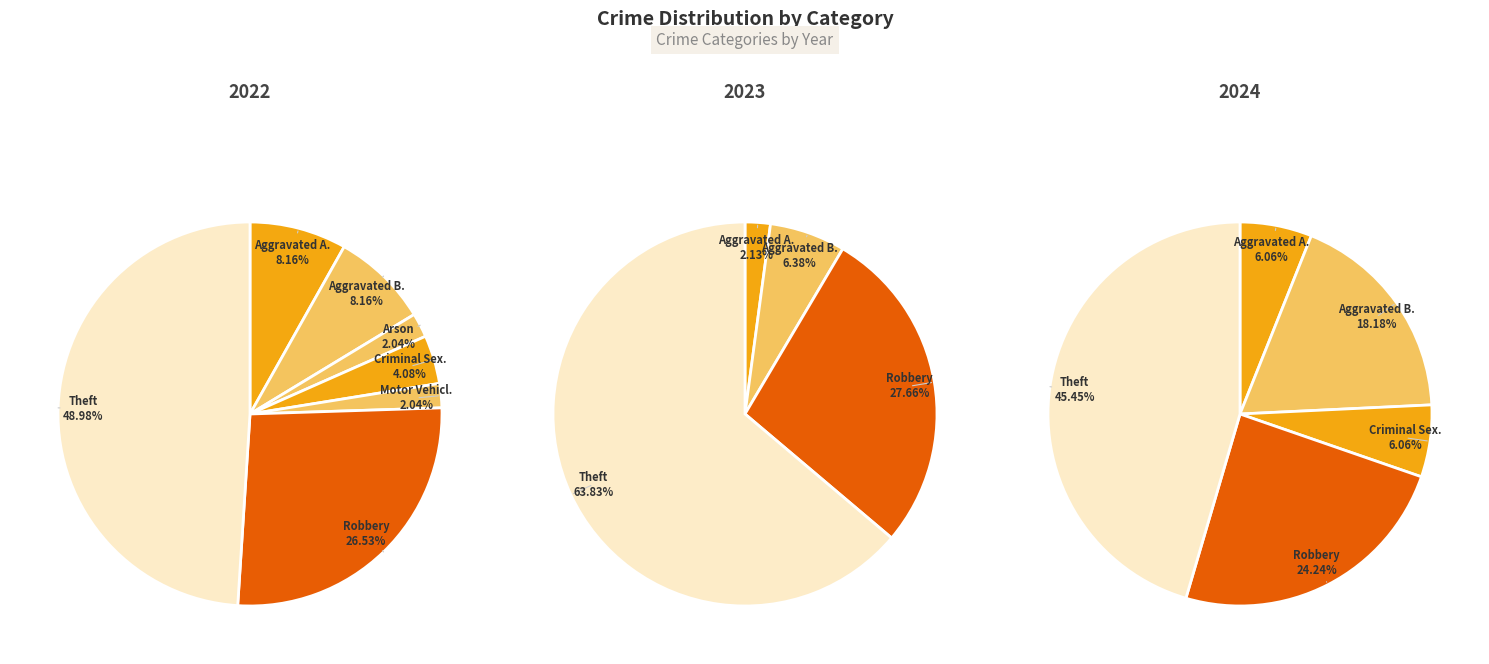

What is the difference between the highest and lowest values at 6?

5